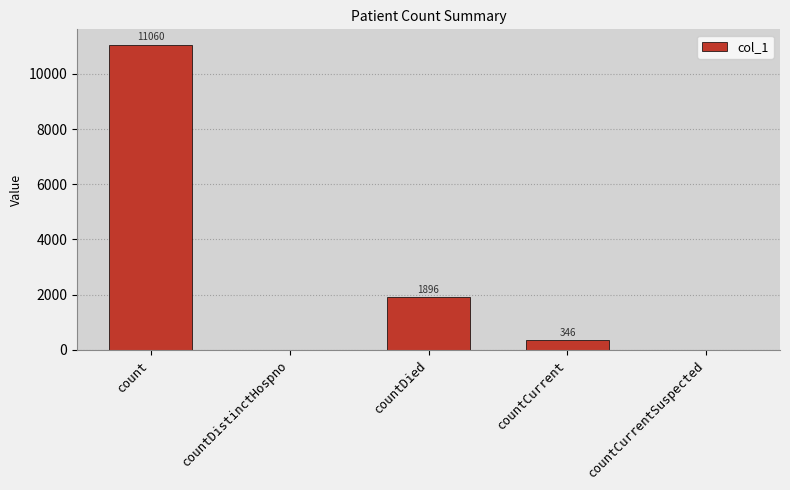

What is the approximate value at countDied, to the nearest 100?

1900